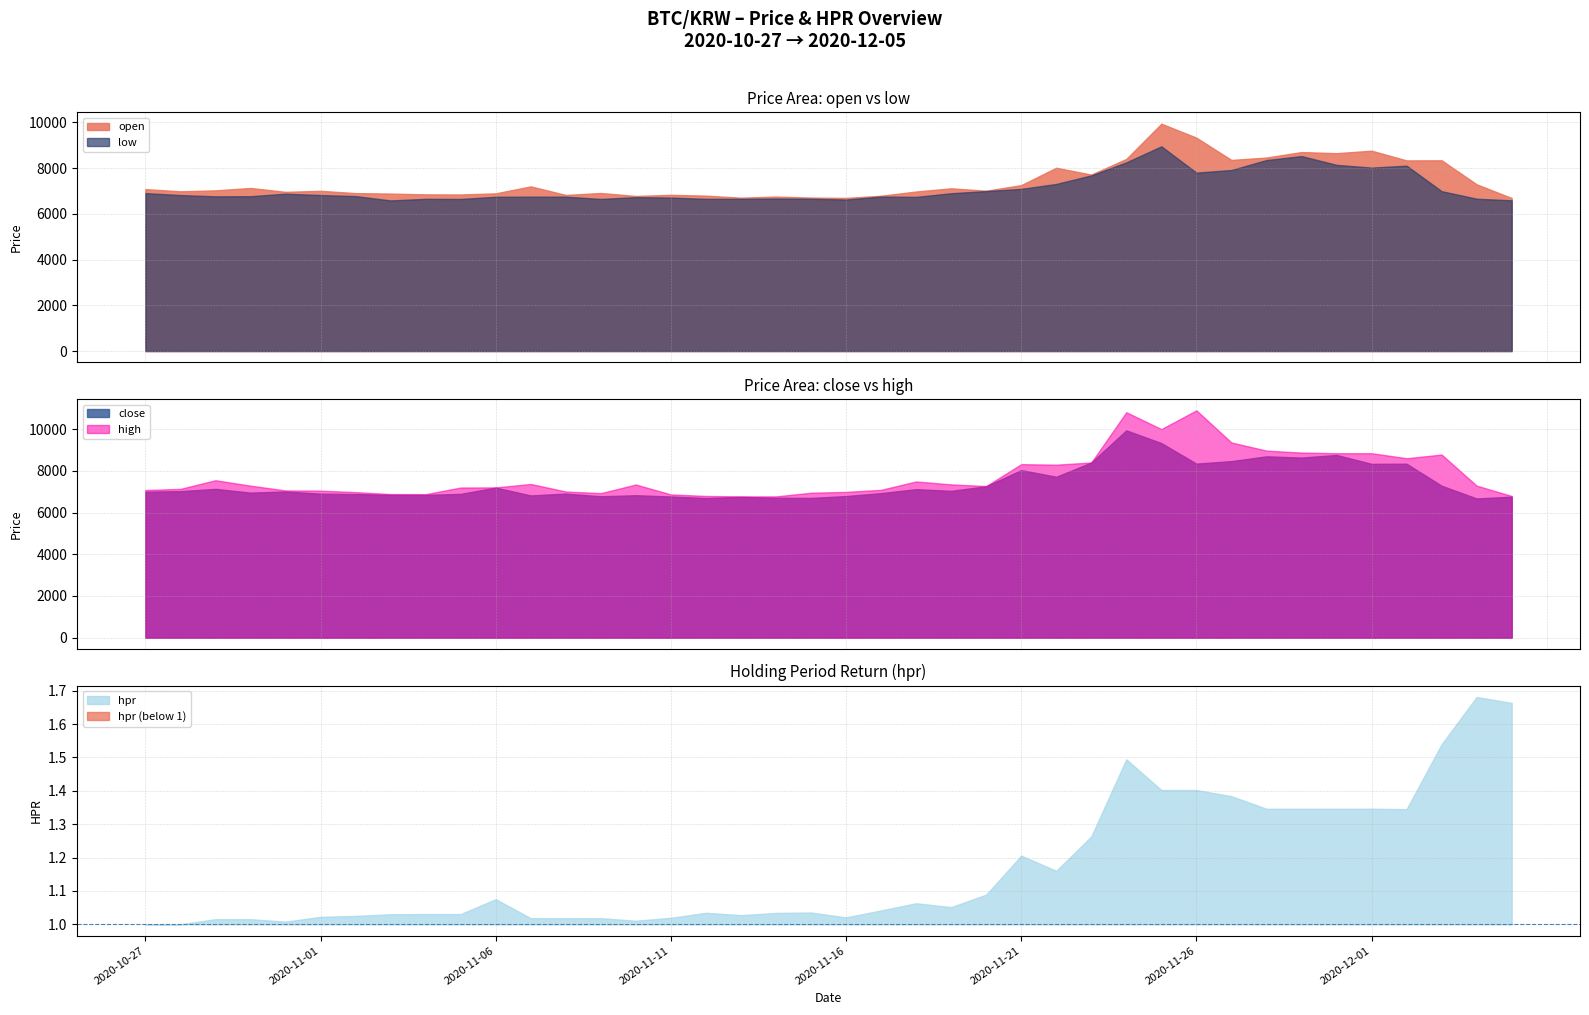

Is it true that close equals 7000.0 at 2020-10-27?

True